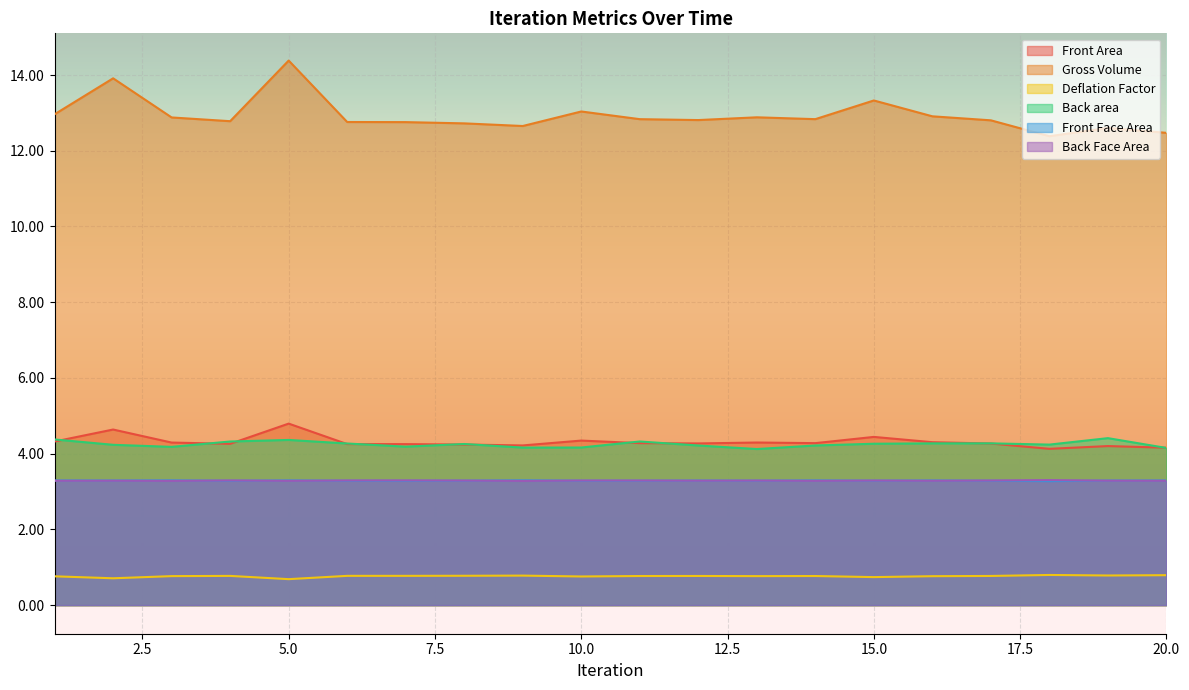

Is the value of Front Area at 15 greater than the value of Back area at 5?

Yes